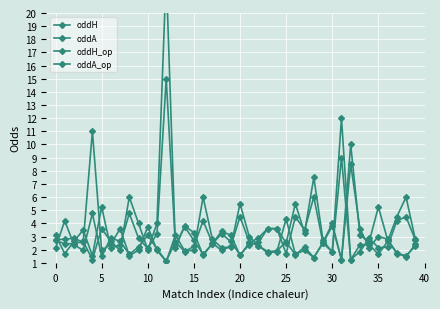

What are all the series names shown in the legend?

oddH, oddA, oddH_op, oddA_op